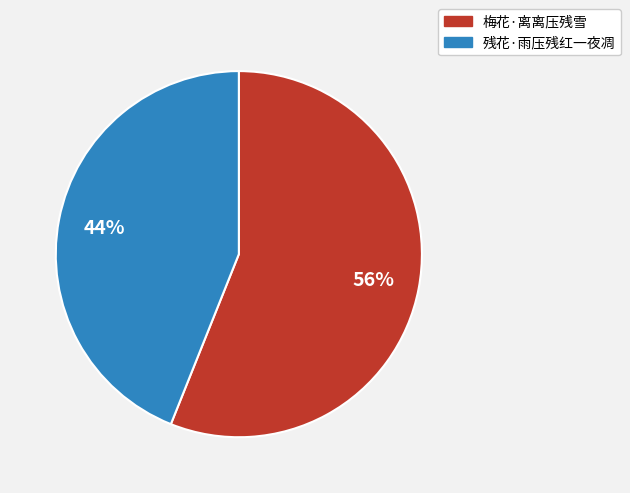

Is the sum of 残花·雨压残红一夜凋 and 梅花·离离压残雪 greater than half?

Yes